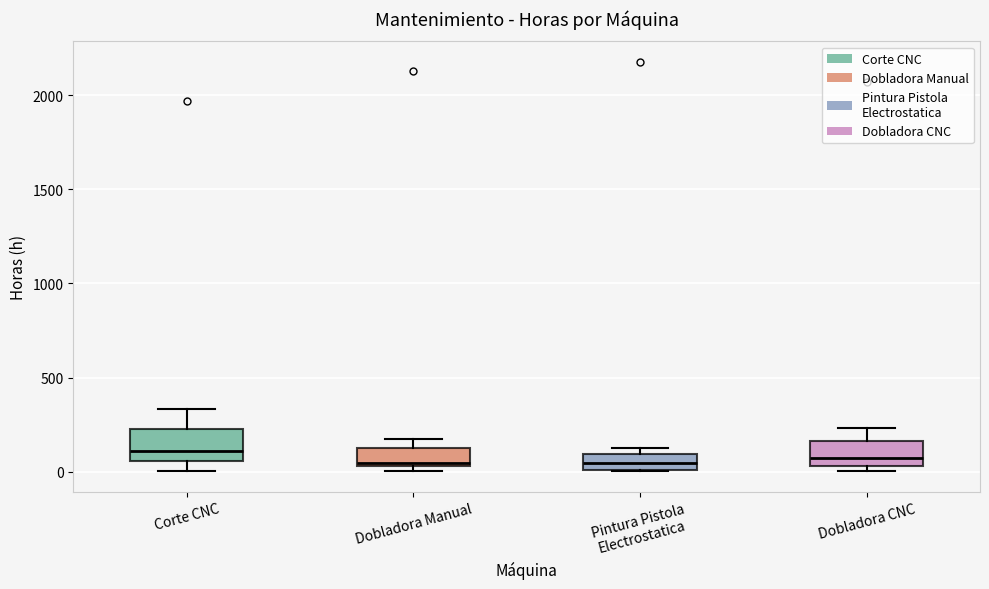

Reading left to right, read every box against the y-axis: the position of its median line, the range the box covers, and the ends of its whiskers. The values are not printed on the chart, so give them approximately, as read against the axis.

Corte CNC: median 100, box 50 to 250, whiskers 0 to 350
Dobladora Manual: median 50 (just above the box's lower edge), box 50 to 100, whiskers 0 to 200
Pintura Pistola Electrostatica: median 50, box 0 to 100, whiskers 0 to 150
Dobladora CNC: median 50 (just above the box's lower edge), box 50 to 150, whiskers 0 to 250